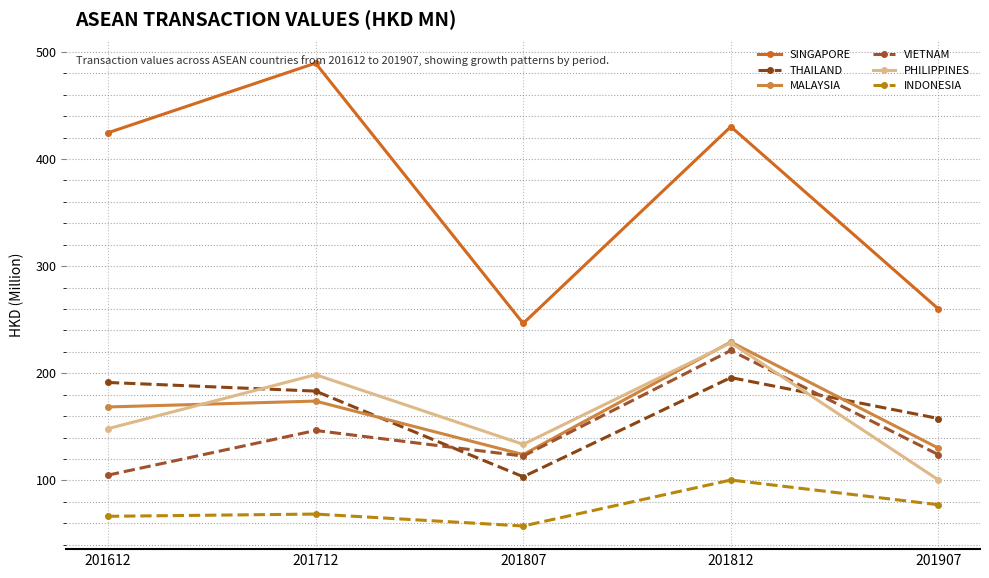

True or false: SINGAPORE and VIETNAM cross at least once.

False